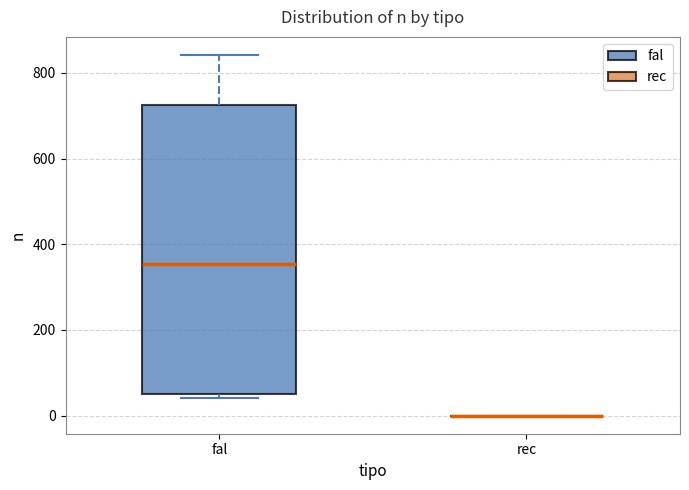

Comparing the boxes themselves (not the whiskers), which one is the tallest?

fal